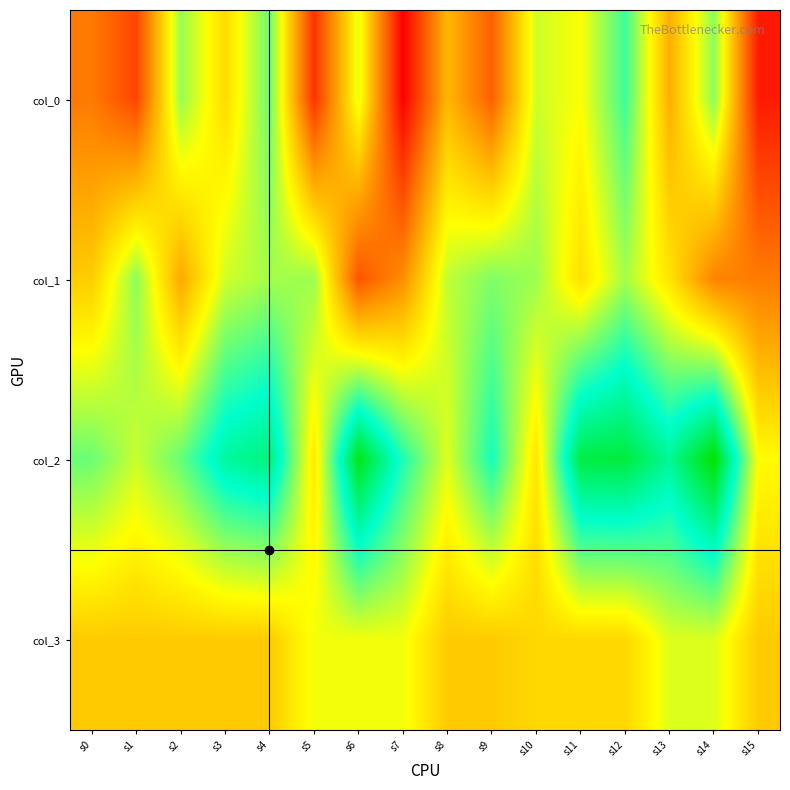

At which category does the chart reach its peak across all series?

s14